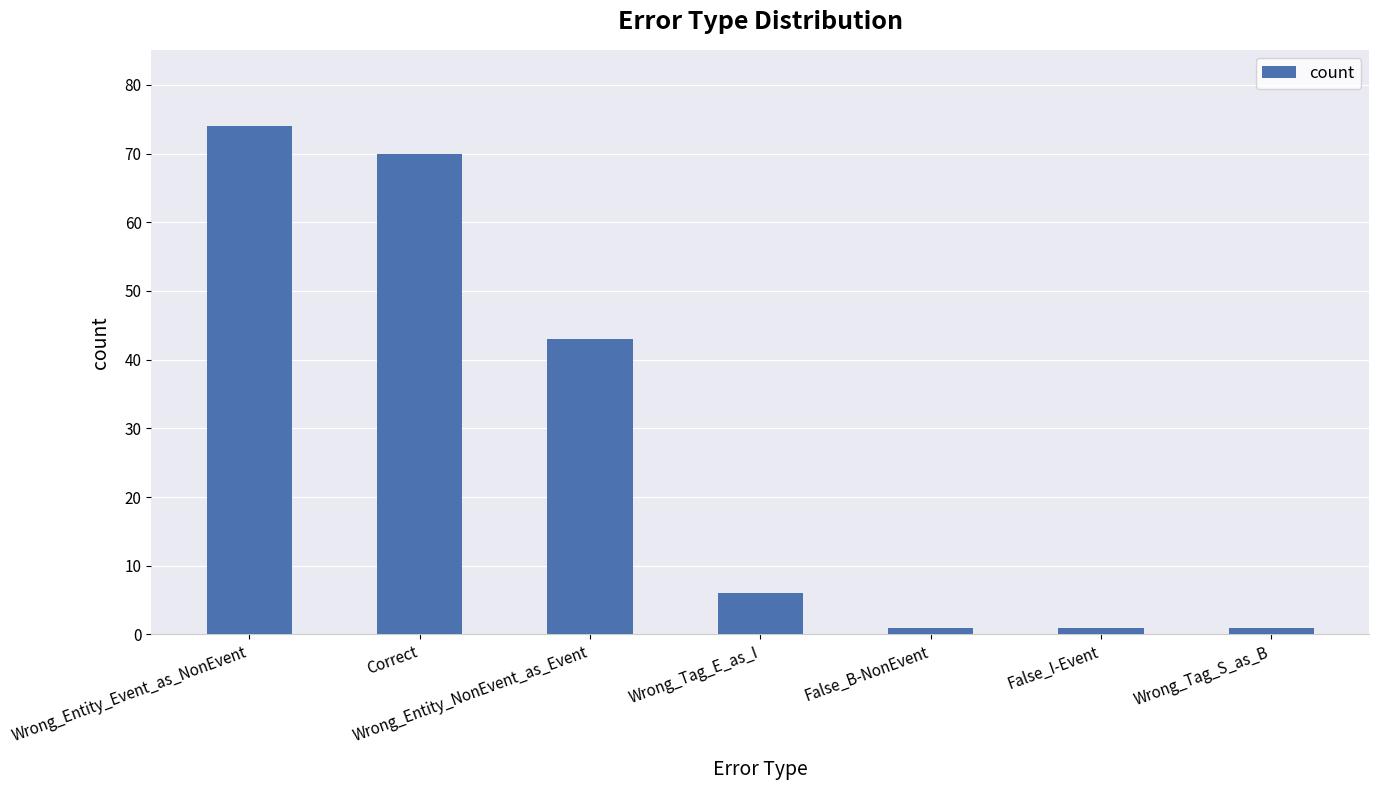

Which has a higher value, Wrong_Tag_S_as_B or Correct?

Correct